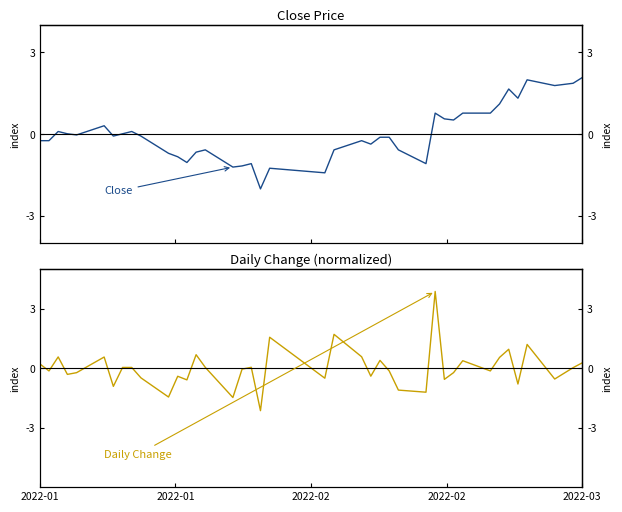

Reading left to right, what are all the values shown in this chart?

Close: -0.2	-0.2	0.1	0.0	-0.0	0.3	-0.1	0.0	0.1	-0.1	-0.7	-0.8	-1.0	-0.7	-0.6	-1.2	-1.2	-1.1	-2.0	-1.3	-1.4	-0.6	-0.2	-0.4	-0.1	-0.1	-0.6	-1.1	0.8	0.6	0.5	0.8	0.8	1.1	1.7	1.3	2.0	1.8	1.9	2.1
Change: 0.2	-0.1	0.6	-0.3	-0.2	0.6	-0.9	0.0	0.0	-0.5	-1.5	-0.4	-0.6	0.7	0.0	-1.5	-0.0	0.0	-2.1	1.6	-0.5	1.7	0.6	-0.4	0.4	-0.1	-1.1	-1.2	3.9	-0.6	-0.2	0.4	-0.1	0.5	1.0	-0.8	1.2	-0.5	0.0	0.3